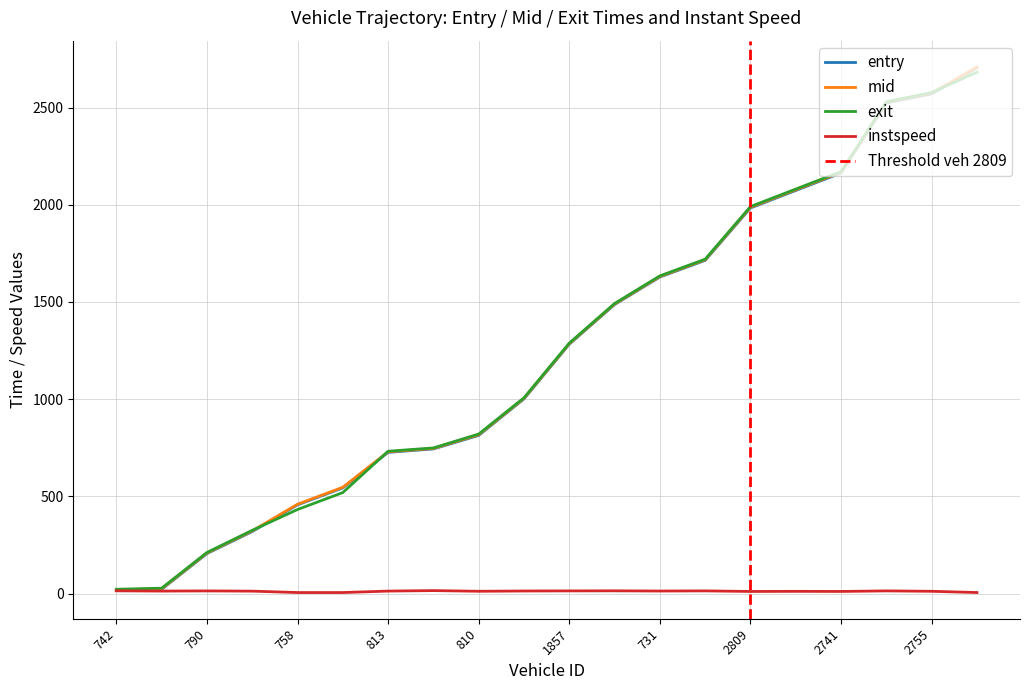

True or false: exit and instspeed intersect in this chart.

False